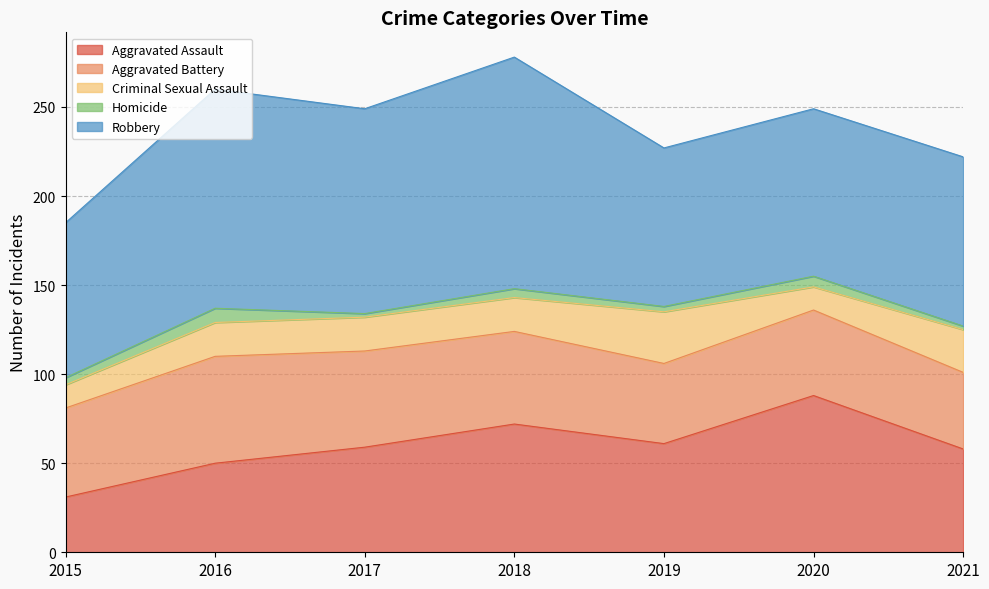

Which series has the largest total across all categories?

Robbery